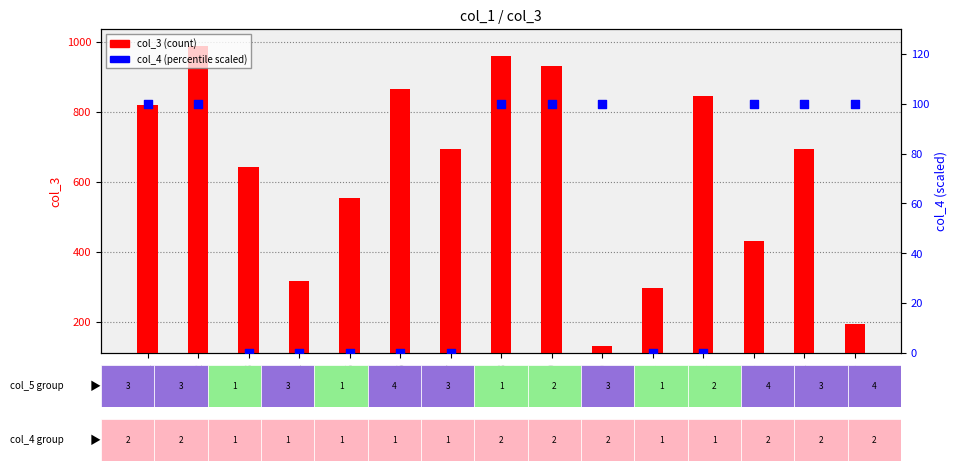

Is the value of col_4 (scaled %) at row_10 greater than the value of col_3 (count) at row_3?

No